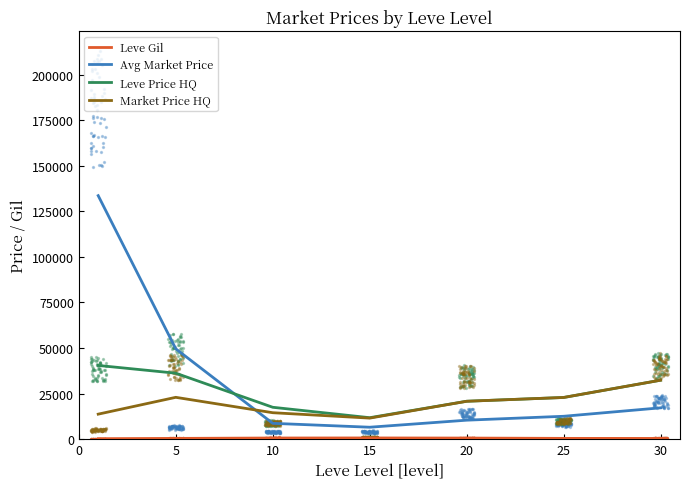

At how many categories does at least one series exceed 98728?

1